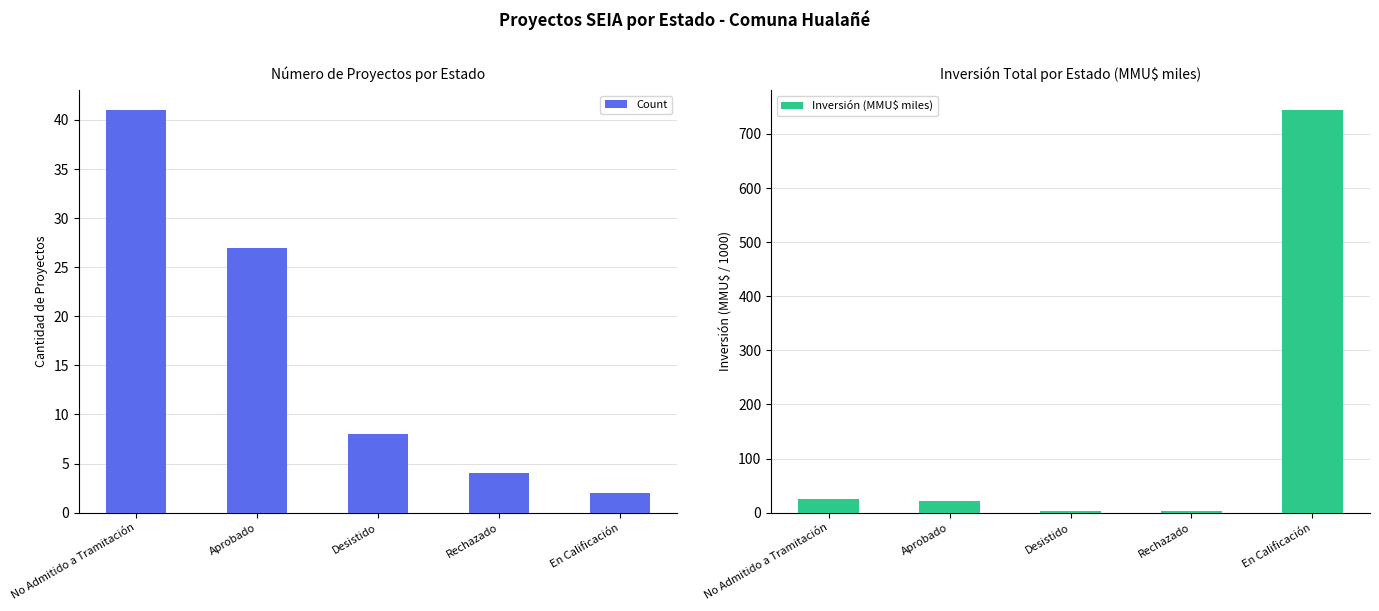

What is the greatest value displayed?

744.0